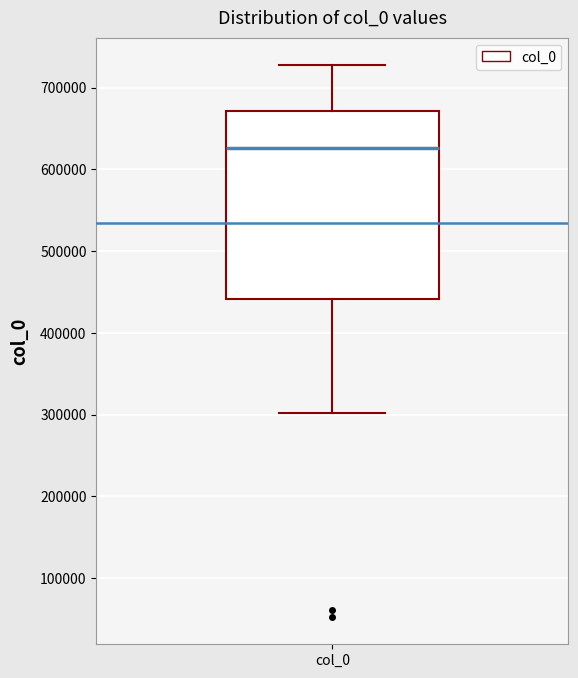

Read this box plot against the y-axis: the position of the median line, the range covered by the box, and the ends of both whiskers. The values are not printed on the chart, so give them approximately, as read against the axis.

median 630000, box 440000 to 670000, whiskers 300000 to 730000